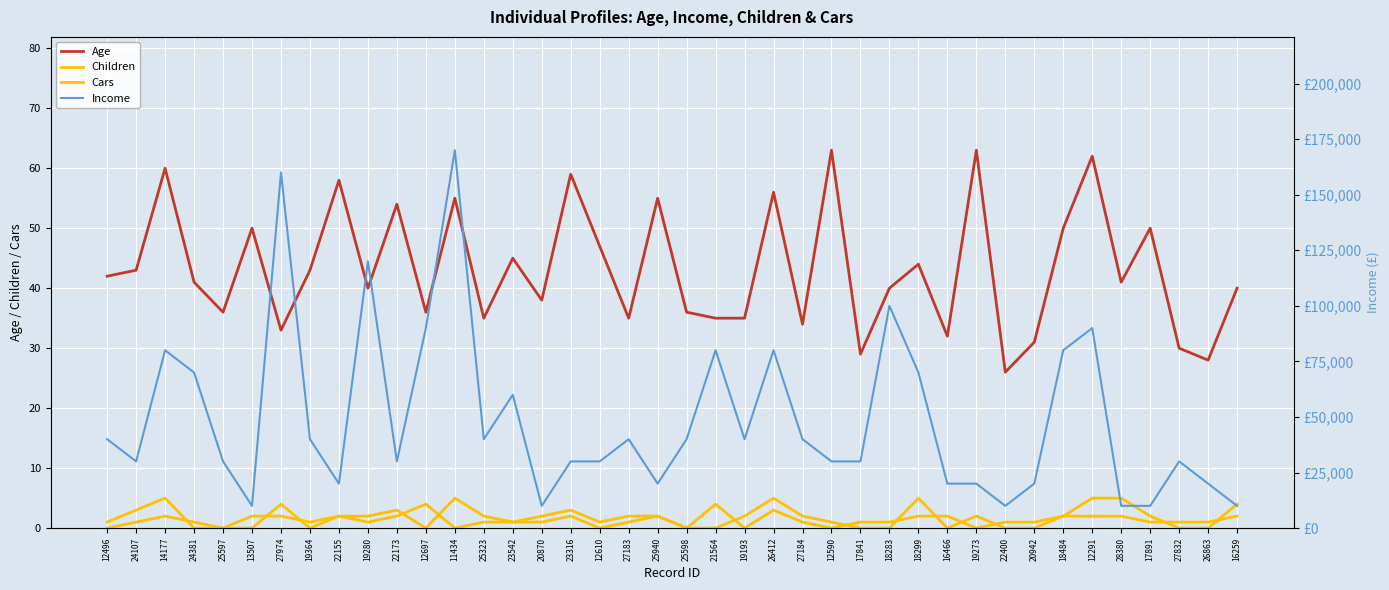

Count the number of categories in the chart.

40